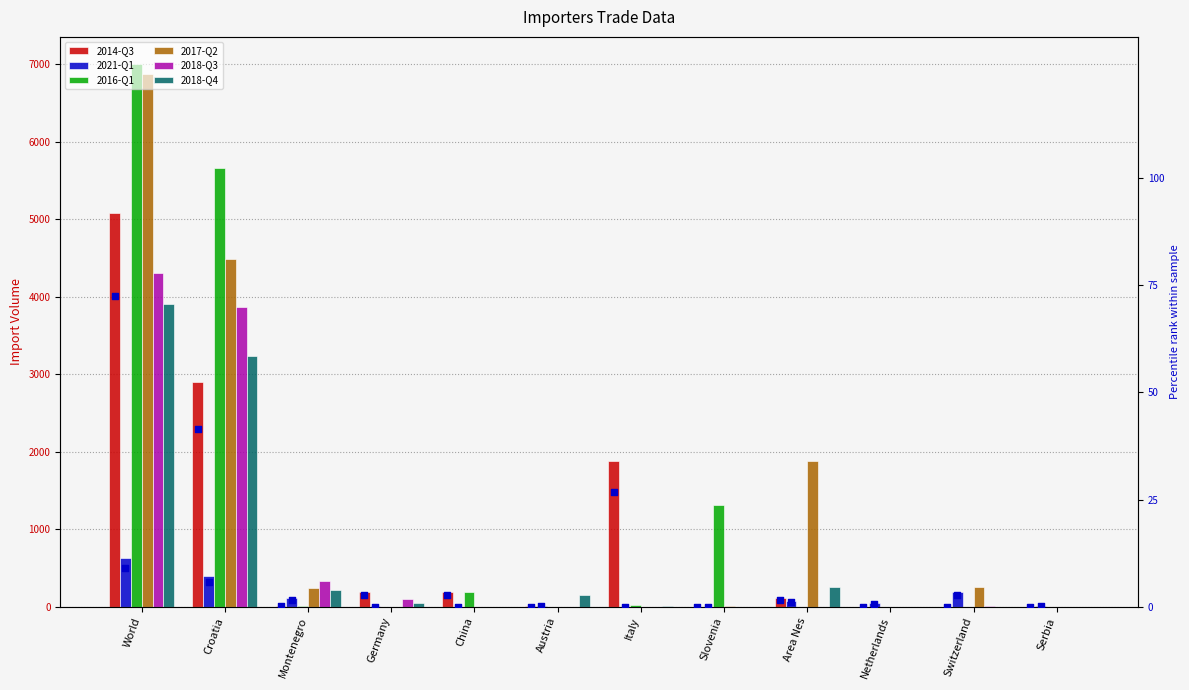

What are all the series names shown in the legend?

2014-Q3, 2021-Q1, 2016-Q1, 2017-Q2, 2018-Q3, 2018-Q4